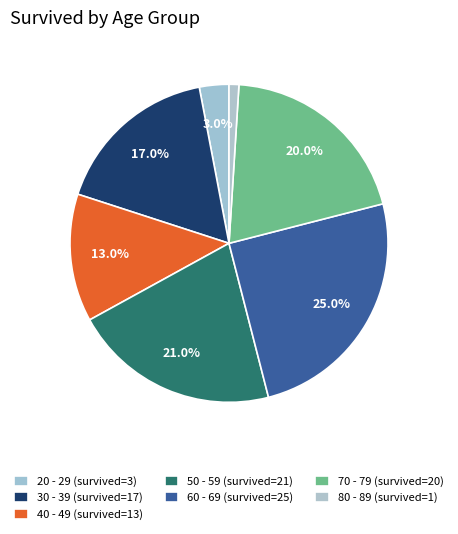

To the nearest percent, what percentage of the pie is 80 - 89?

1%